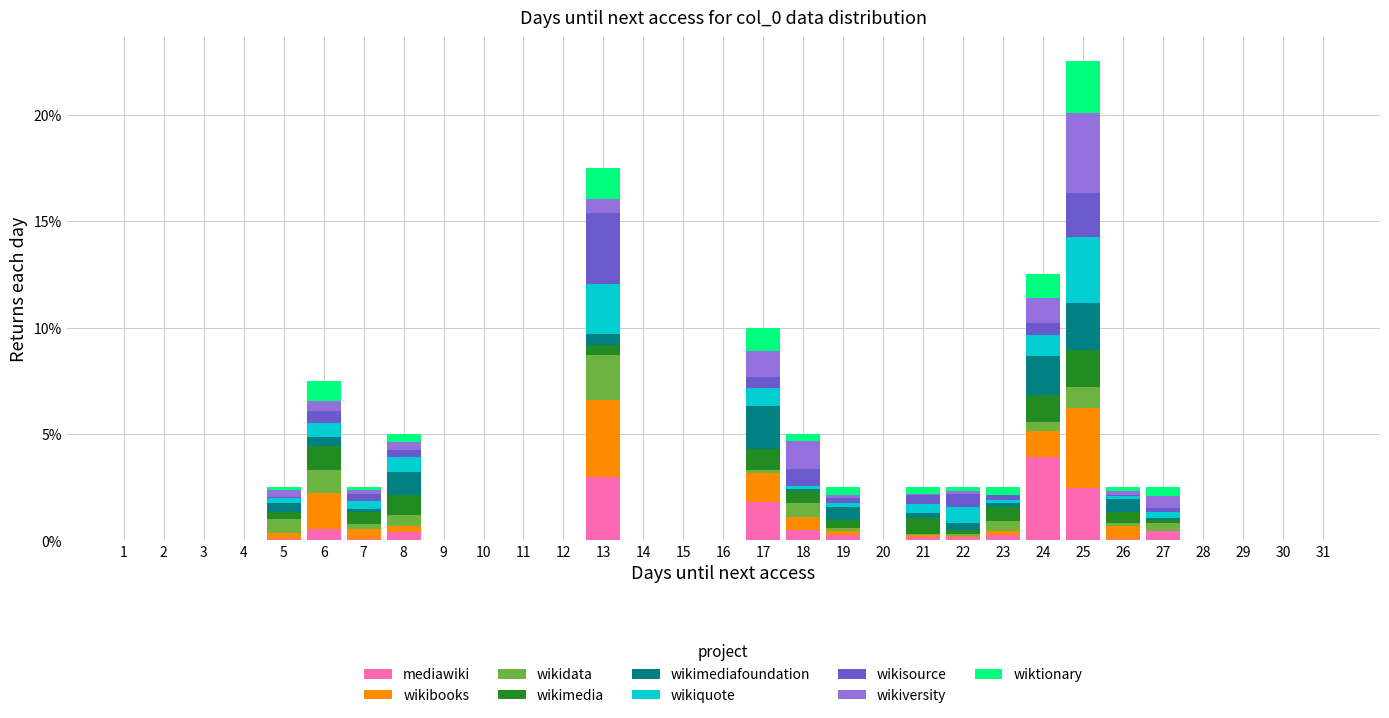

The value of mediawiki at 18 is 0.5. True or false?

True